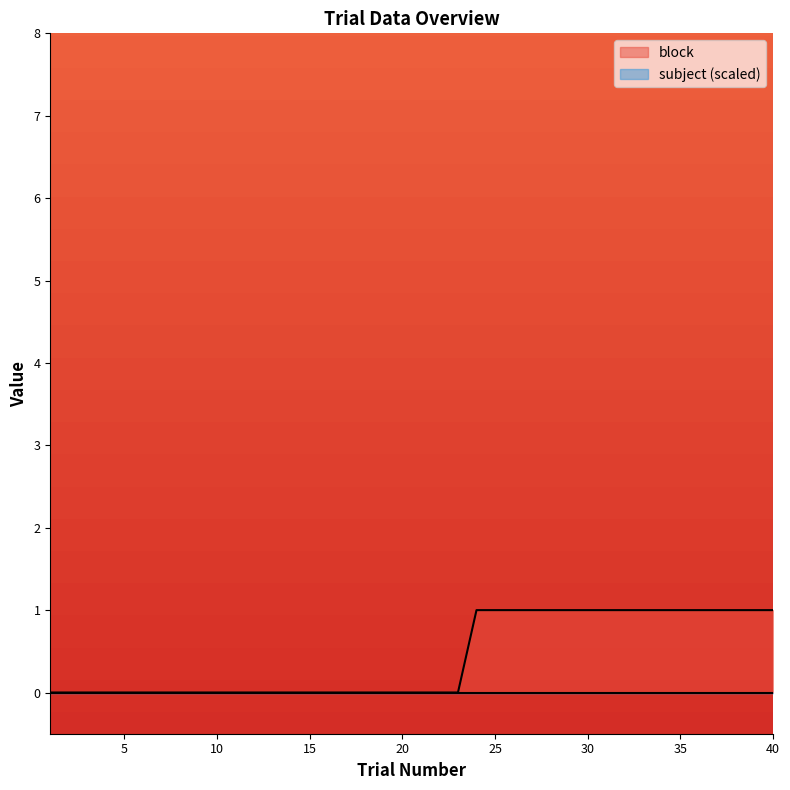

Where is the data nearest to the value 0?

1